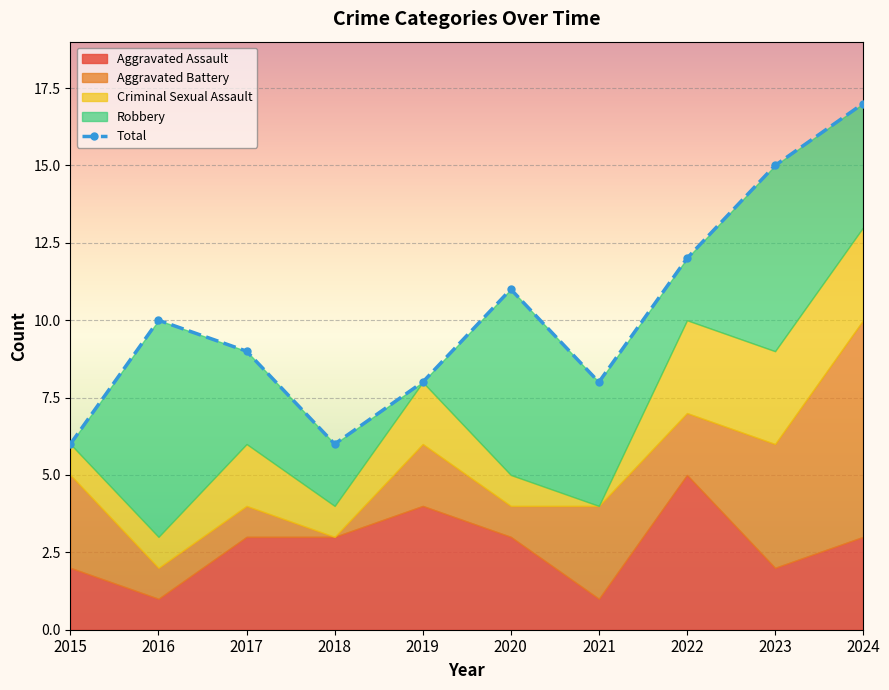

The value of Criminal Sexual Assault at 2023 is 5. True or false?

False